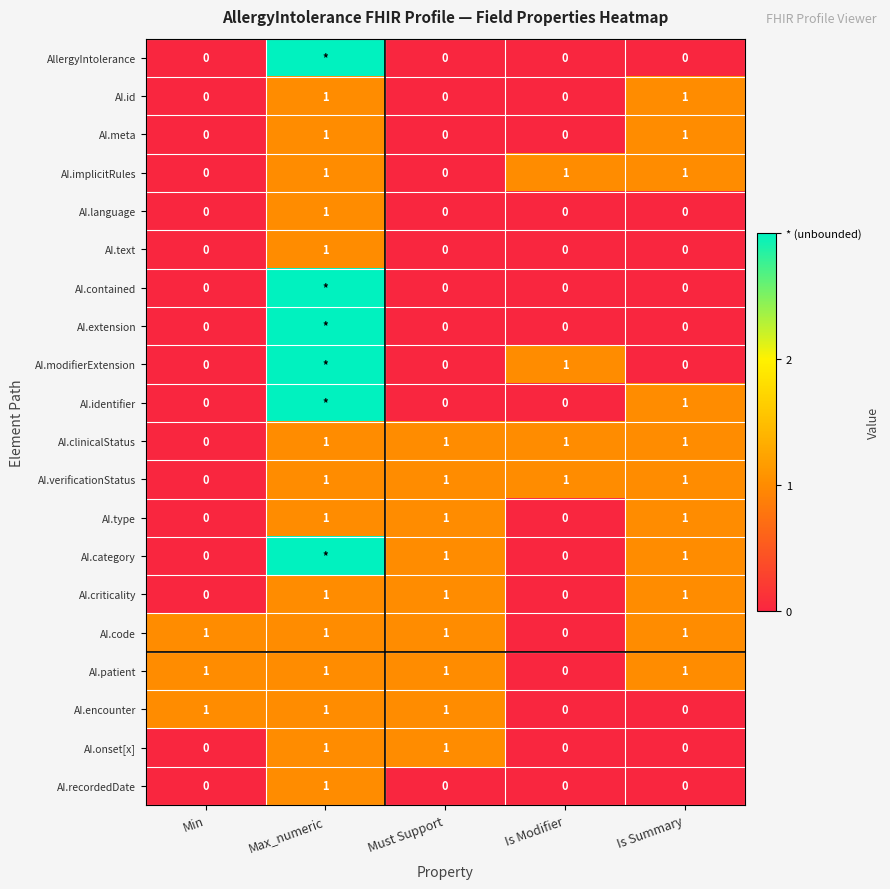

Is it true that AI.encounter equals 2 at Must Support?

False